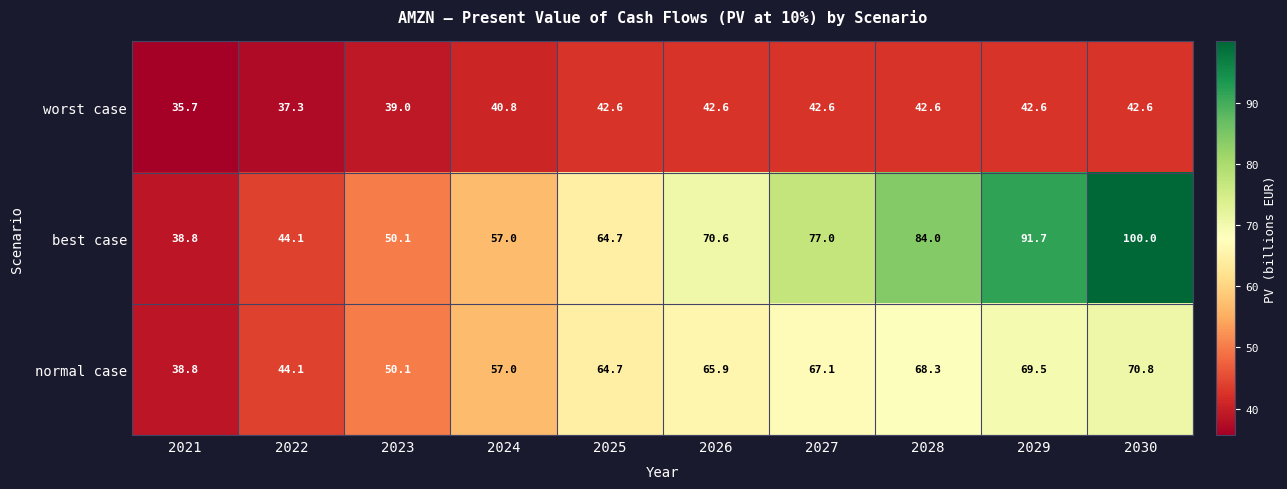

Reading left to right, what are all the values shown in this chart?

worst case: 35.7	37.3	39.0	40.8	42.6	42.6	42.6	42.6	42.6	42.6
best case: 38.8	44.1	50.1	57.0	64.7	70.6	77.0	84.0	91.7	100.0
normal case: 38.8	44.1	50.1	57.0	64.7	65.9	67.1	68.3	69.5	70.8